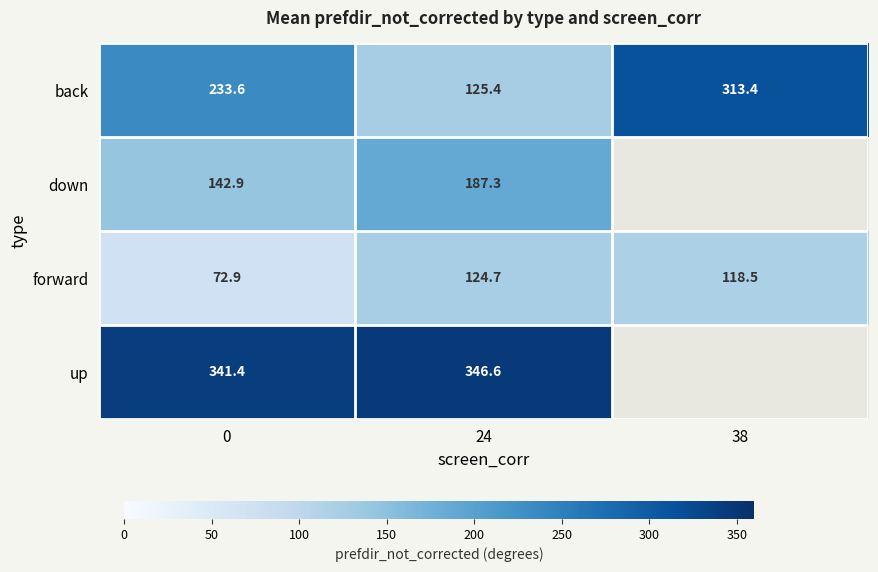

At 24, list the series in order from smallest to largest.

forward, back, down, up